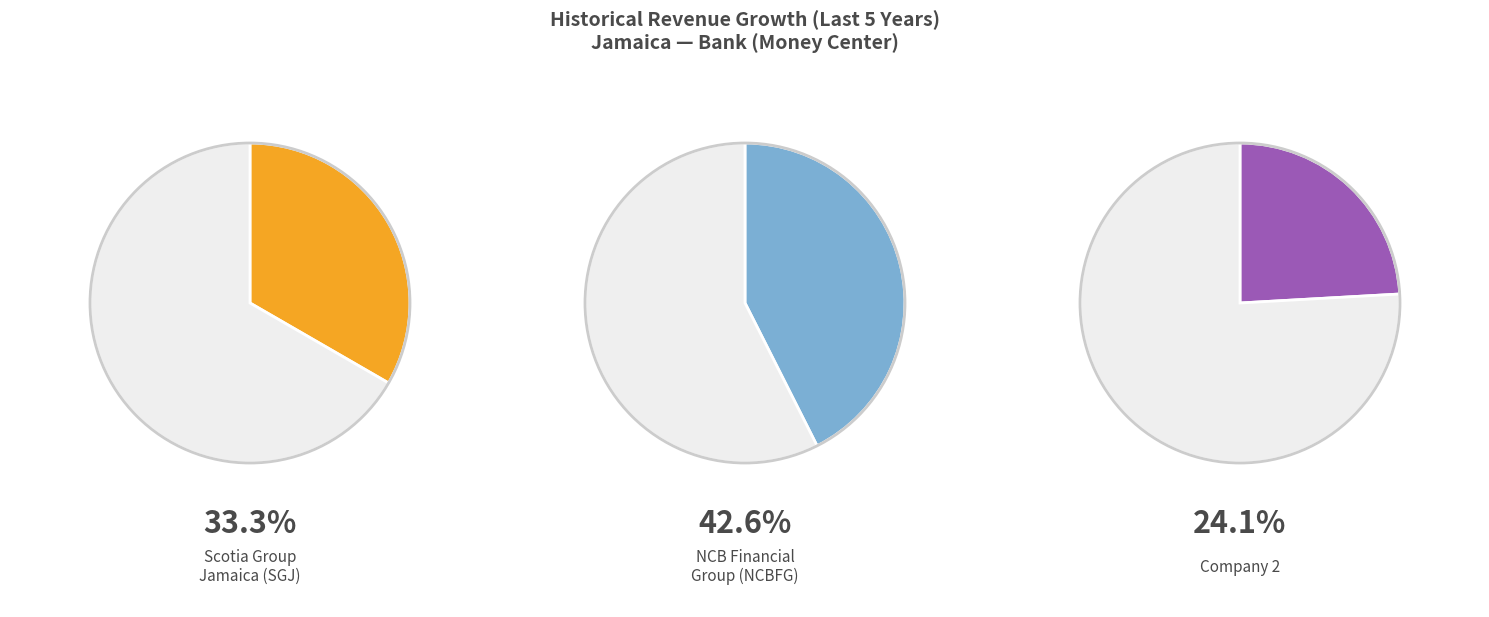

Between 2 and Scotia Group Jamaica Limited (JMSE:SGJ), which is larger?

Scotia Group Jamaica Limited (JMSE:SGJ)